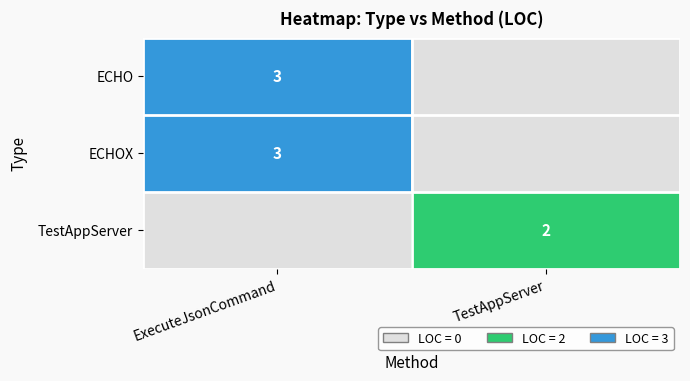

Which category has the lowest value across all series?

TestAppServer